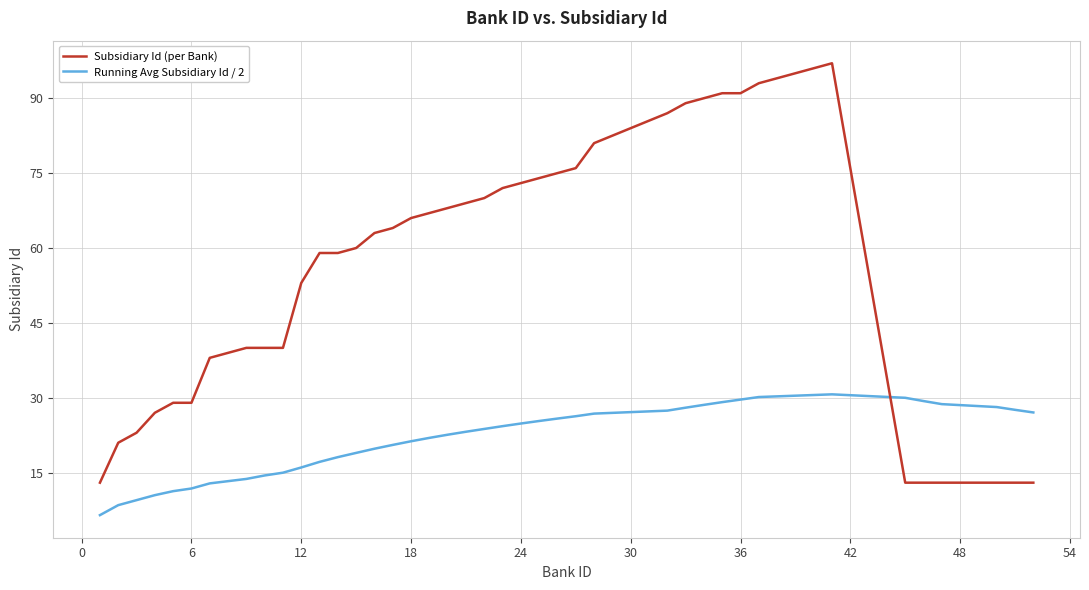

List the series in order of their peak value, highest first.

Subsidiary Id (per Bank), Running Avg Subsidiary Id / 2